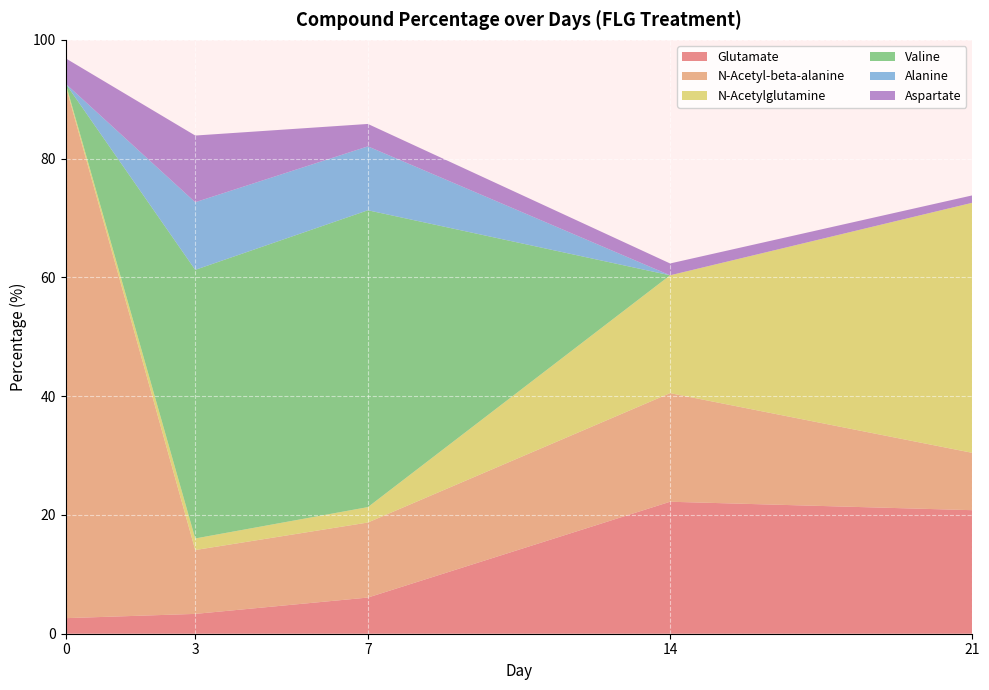

Reading left to right, extract all data points from this chart.

Glutamate: 2.6	3.3	6.1	22.2	20.8
N-Acetyl-beta-alanine: 89.6	10.8	12.6	18.3	9.7
N-Acetylglutamine: 0.4	1.9	2.6	19.8	42.1
Valine: 0.0	45.2	50.0	0.0	0.0
Alanine: 0.0	11.4	10.8	0.0	0.0
Aspartate: 4.3	11.2	3.8	2.0	1.2